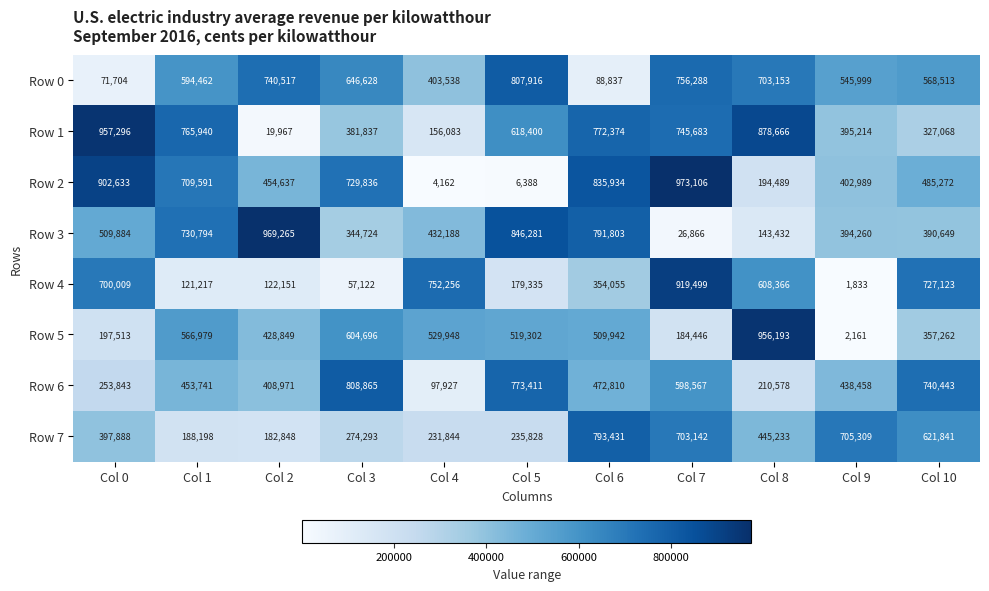

What is the total value across all series at Col 0?

3990770